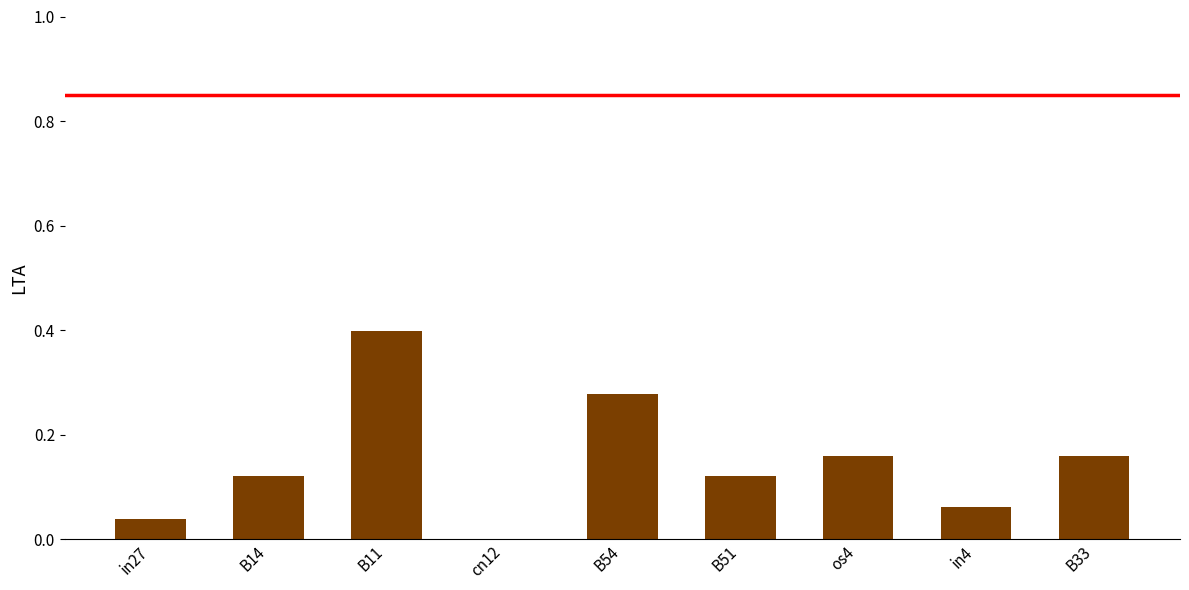

What is the sum of all values?

1.3